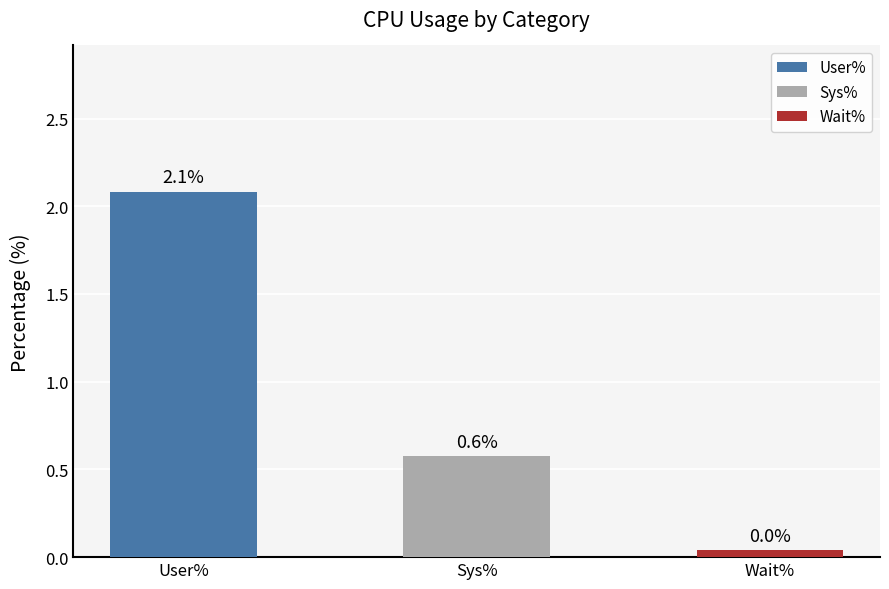

List the series in order of their peak value, highest first.

User%, Sys%, Wait%